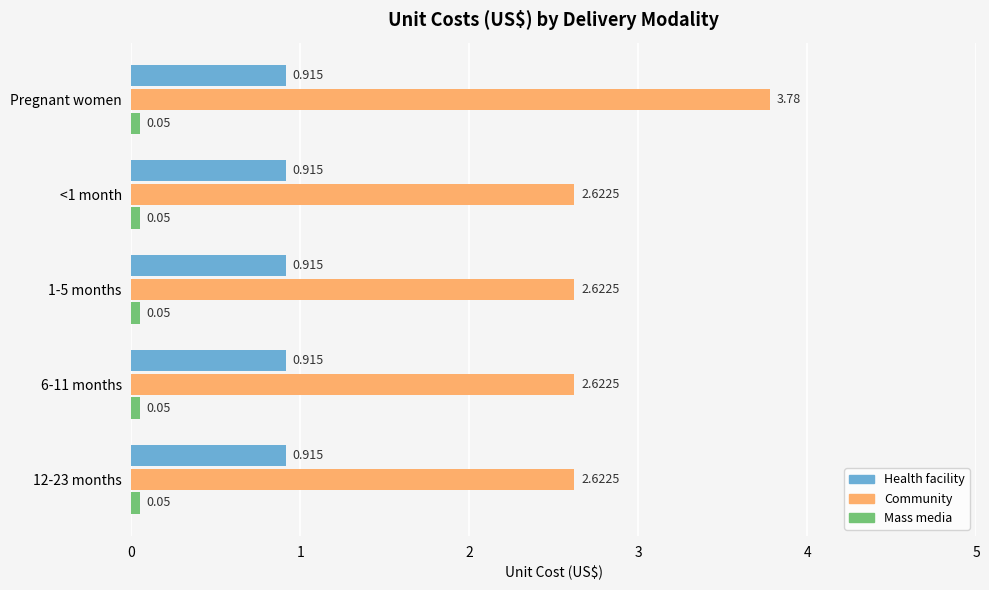

Which series has the largest total across all categories?

Community